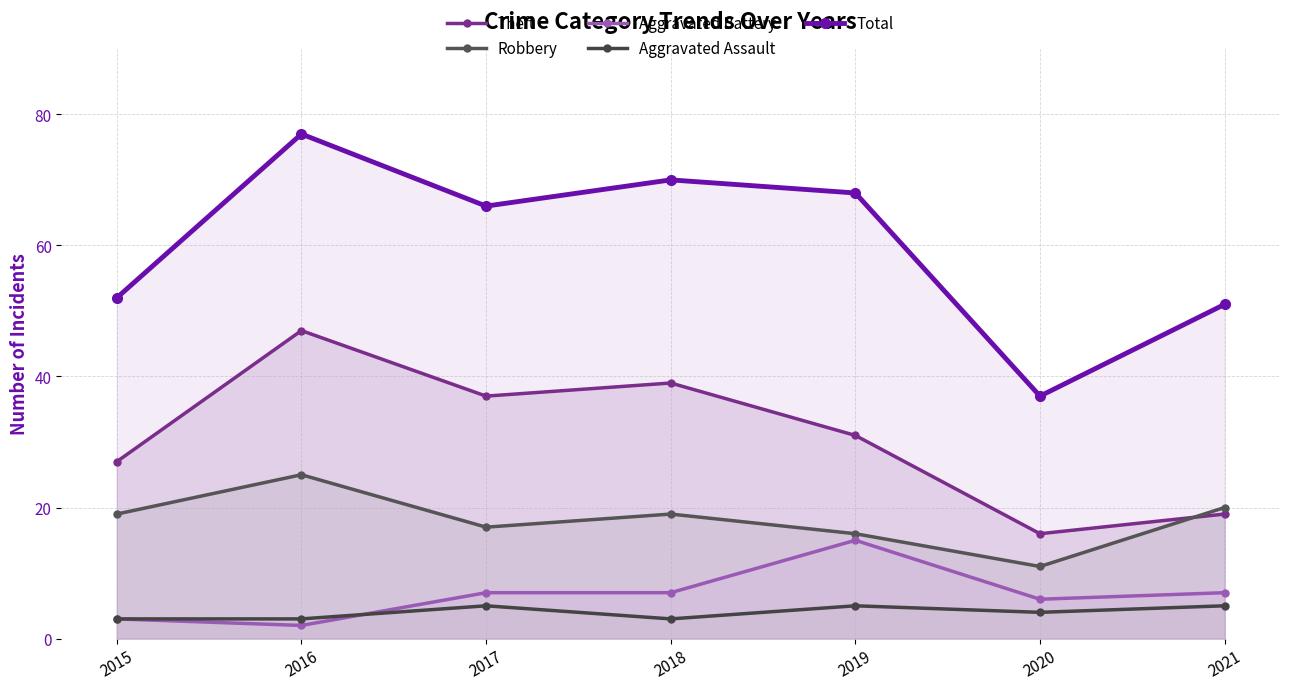

True or false: Aggravated Assault and Total intersect in this chart.

False